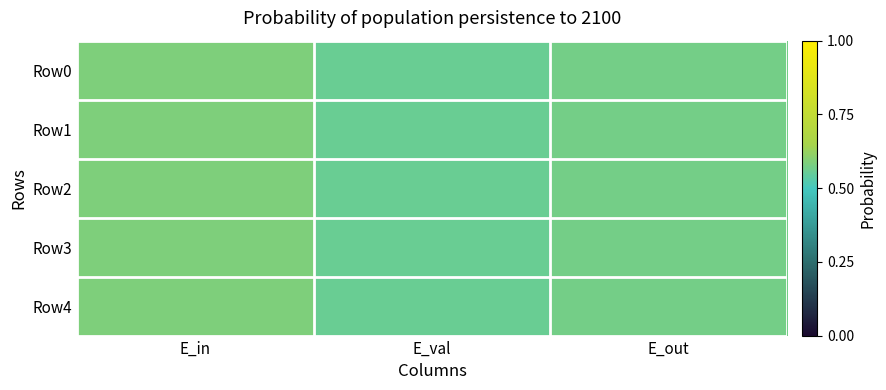

Reading left to right, extract all data points from this chart.

Row0: E_in=0.6	E_val=0.6	E_out=0.6
Row1: E_in=0.6	E_val=0.6	E_out=0.6
Row2: E_in=0.6	E_val=0.6	E_out=0.6
Row3: E_in=0.6	E_val=0.6	E_out=0.6
Row4: E_in=0.6	E_val=0.6	E_out=0.6